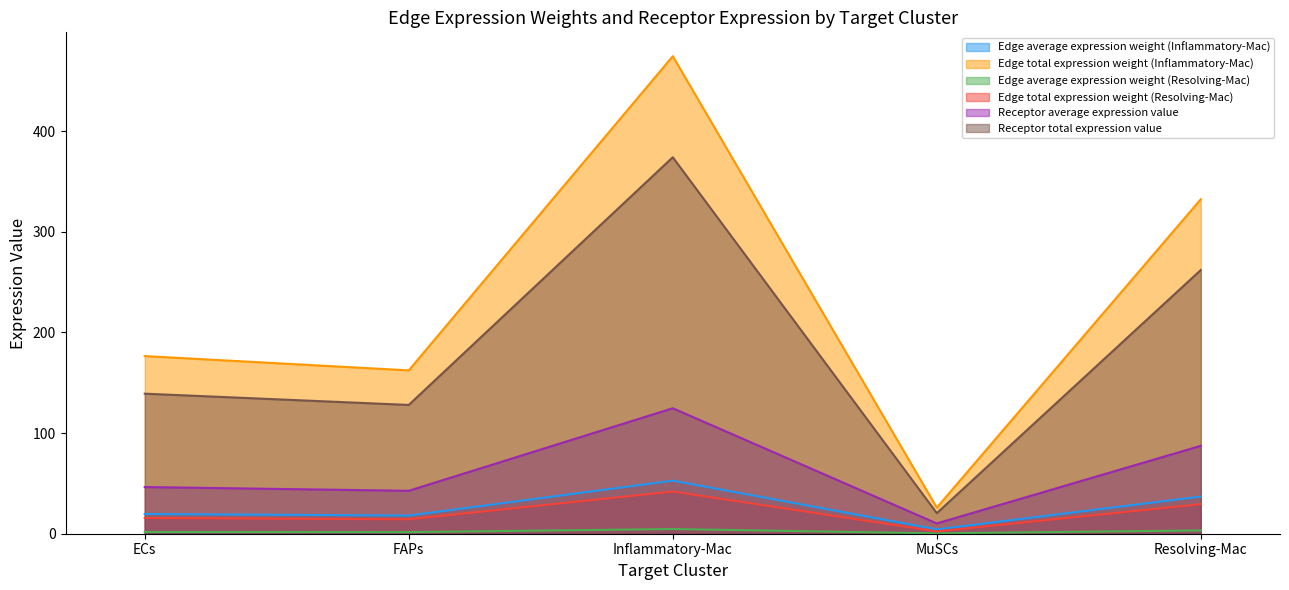

What is the difference between the highest and lowest values at Resolving-Mac?

329.1